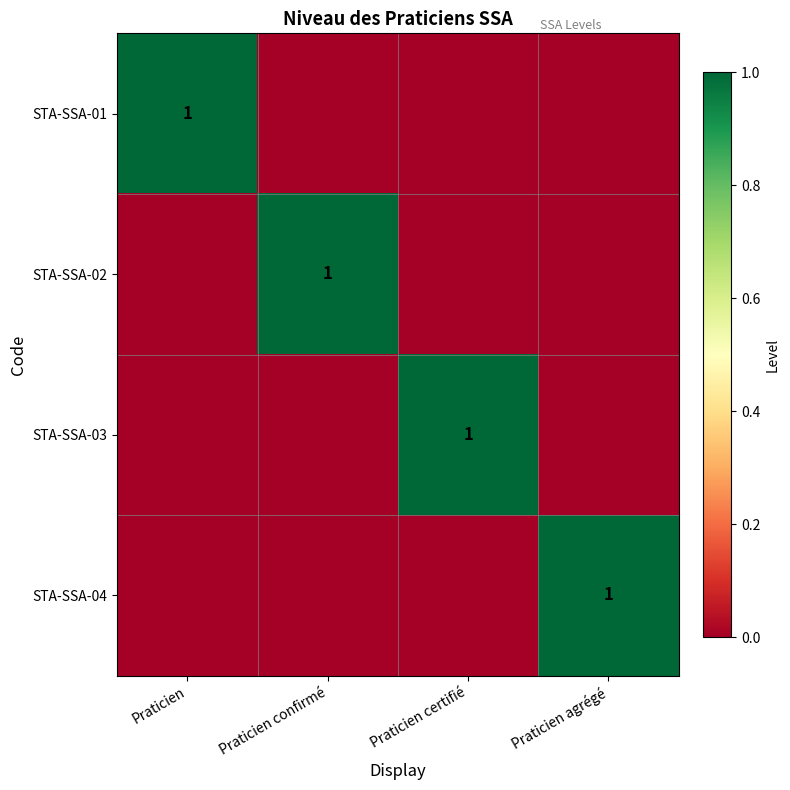

The value of STA-SSA-04 at Praticien agrégé is 1. True or false?

True